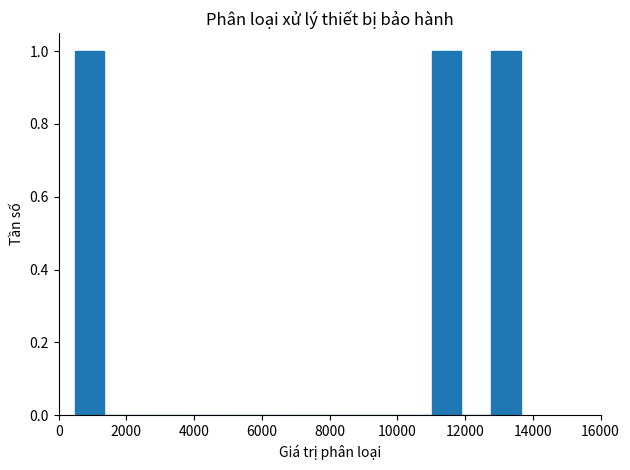

Reading left to right, list every bar in this chart as the range it spans on the x-axis followed by its height. Neither the bar edges nor the heights are printed on the chart, so give them approximately, as read against the axes.

400 to 1400: 1
1400 to 2200: 0
2200 to 3200: 0
3200 to 4000: 0
4000 to 4800: 0
4800 to 5800: 0
5800 to 6600: 0
6600 to 7400: 0
7400 to 8400: 0
8400 to 9200: 0
9200 to 10200: 0
10200 to 11000: 0
11000 to 11800: 1
11800 to 12800: 0
12800 to 13600: 1